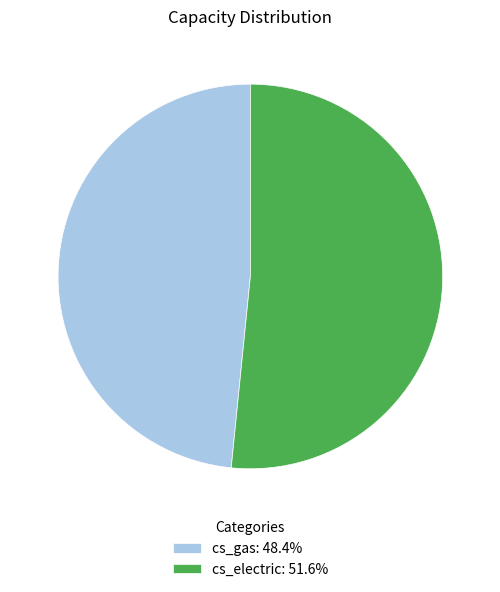

Rank the categories by value from highest to lowest.

cs_electric, cs_gas